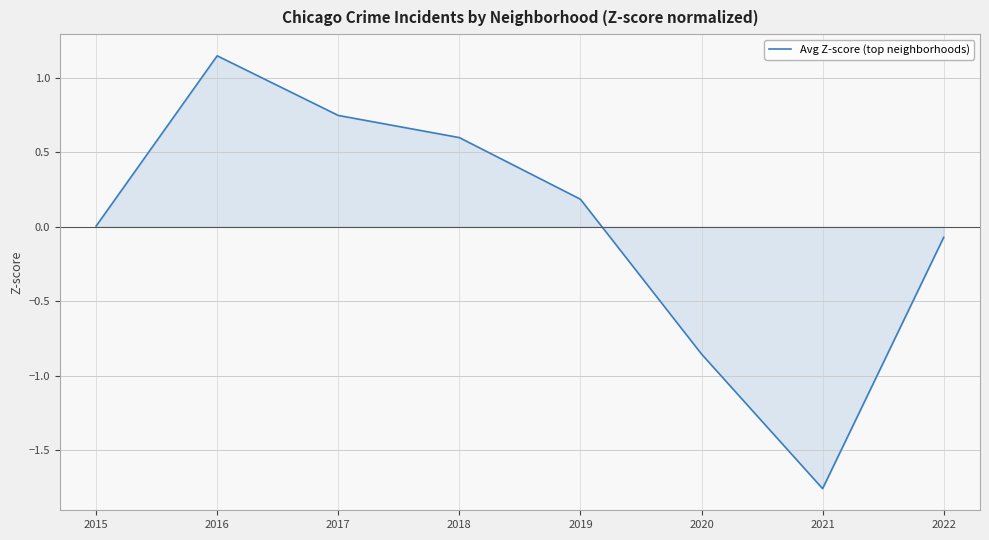

What is the change in value from 2016 to 2022?

-1.2